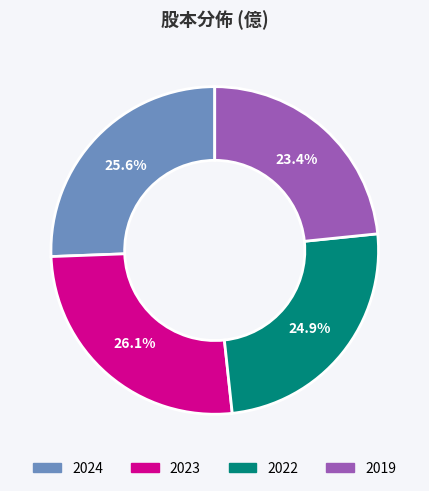

Is there any slice that represents more than half of the pie?

No